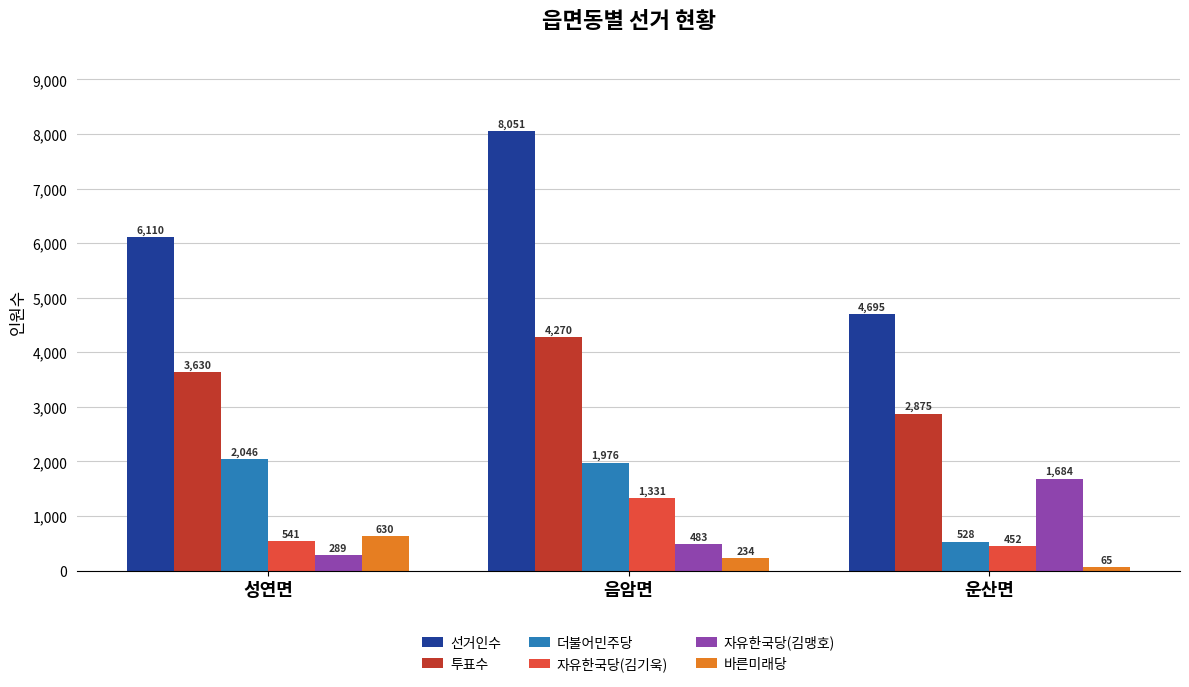

Which series has the largest total across all categories?

선거인수